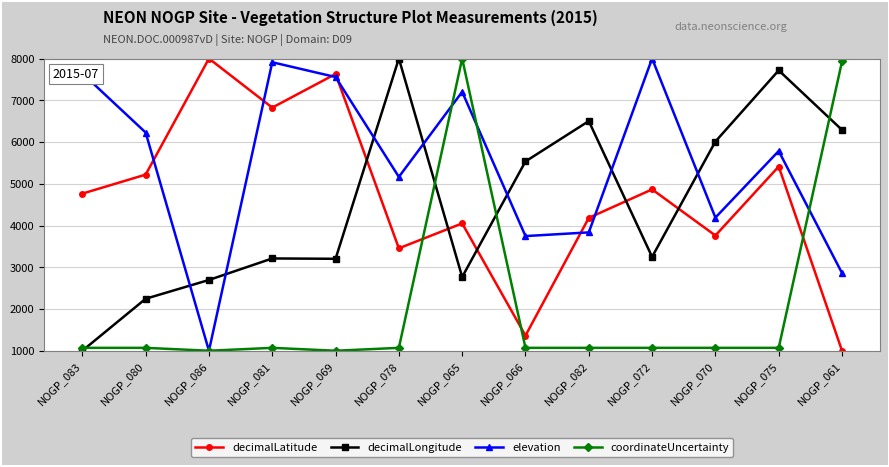

How many interior local peaks does the elevation series have?

4